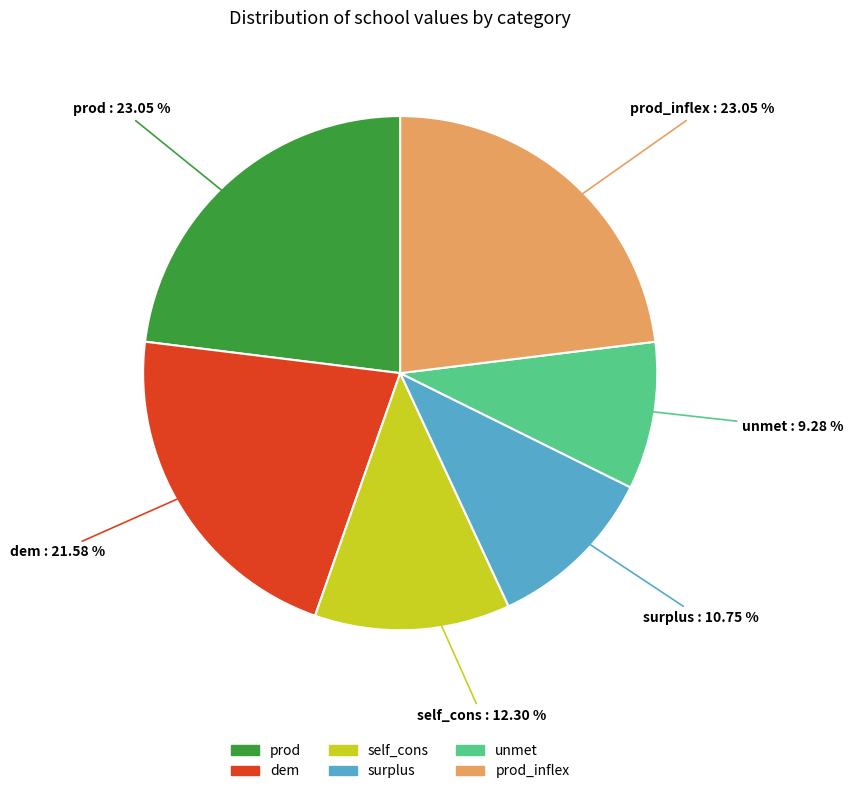

Is there a majority slice in this chart?

No